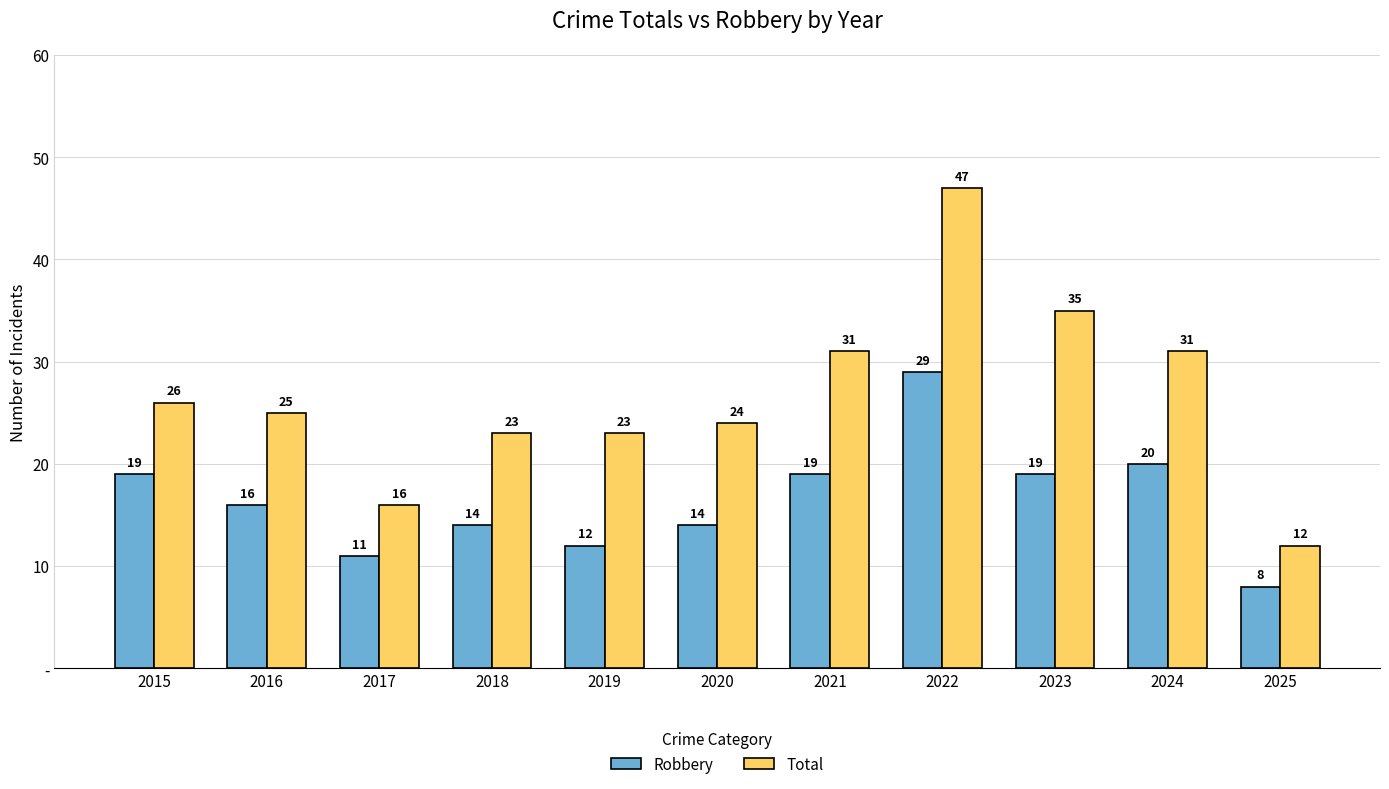

What are all the series names shown in the legend?

Robbery, Total